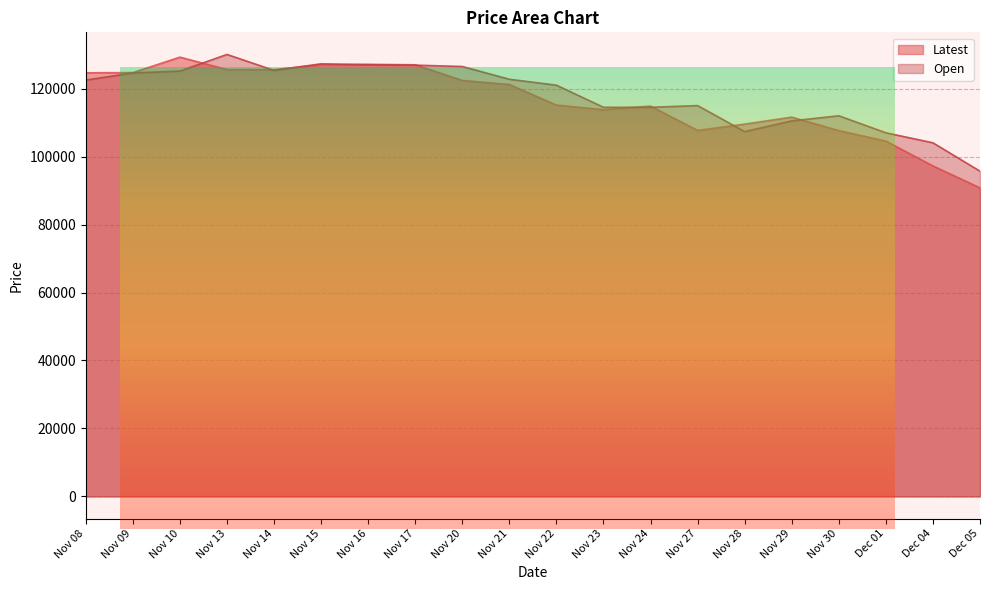

Reading right to left, what are all the values shown in this chart?

Latest: Dec 05=90800	Dec 04=97250	Dec 01=104550	Nov 30=107650	Nov 29=111600	Nov 28=109550	Nov 27=107700	Nov 24=114850	Nov 23=113800	Nov 22=115150	Nov 21=121200	Nov 20=122400	Nov 17=127000	Nov 16=127150	Nov 15=127000	Nov 14=125600	Nov 13=125600	Nov 10=129250	Nov 09=124700	Nov 08=124650
Open: Dec 05=95700	Dec 04=104050	Dec 01=107000	Nov 30=112000	Nov 29=110500	Nov 28=107350	Nov 27=115000	Nov 24=114500	Nov 23=114500	Nov 22=121000	Nov 21=122750	Nov 20=126500	Nov 17=126900	Nov 16=127000	Nov 15=127300	Nov 14=125350	Nov 13=130050	Nov 10=125150	Nov 09=124600	Nov 08=122500